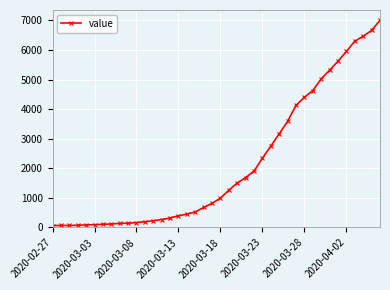

What is the maximum value shown in the chart?

7003